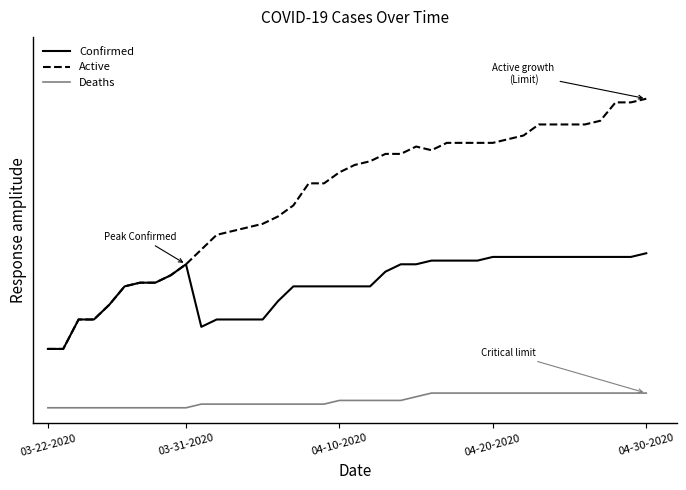

Is this an area chart (filled region under the line)?

No